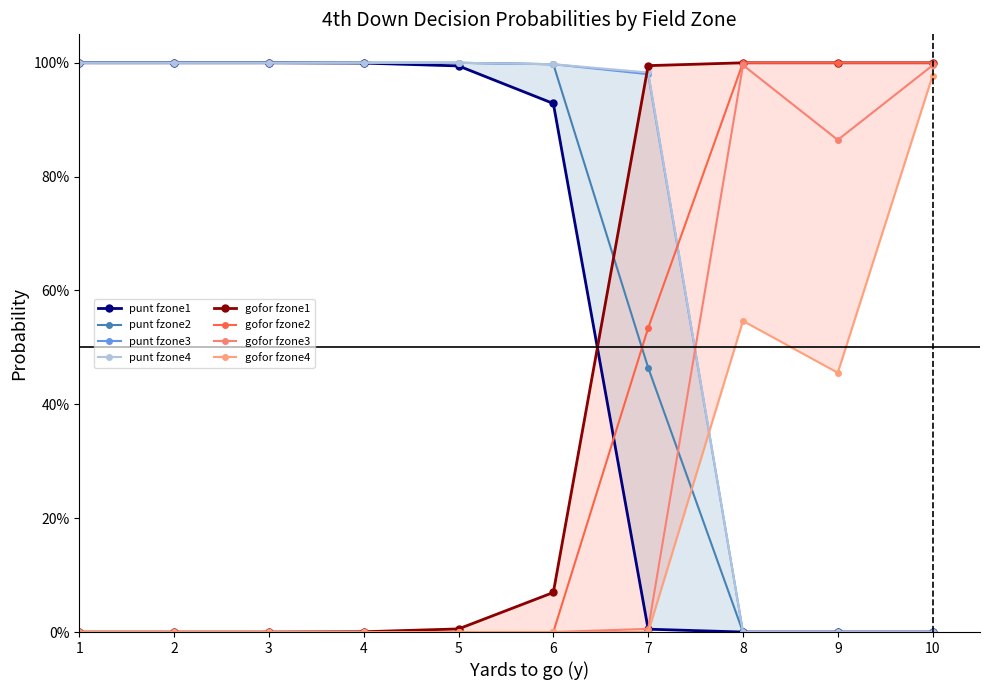

At which category is the sum across all series the highest?

1